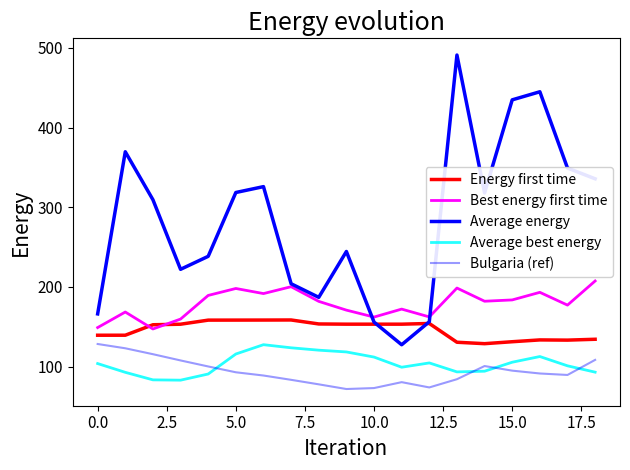

How many lines are shown in the chart?

5